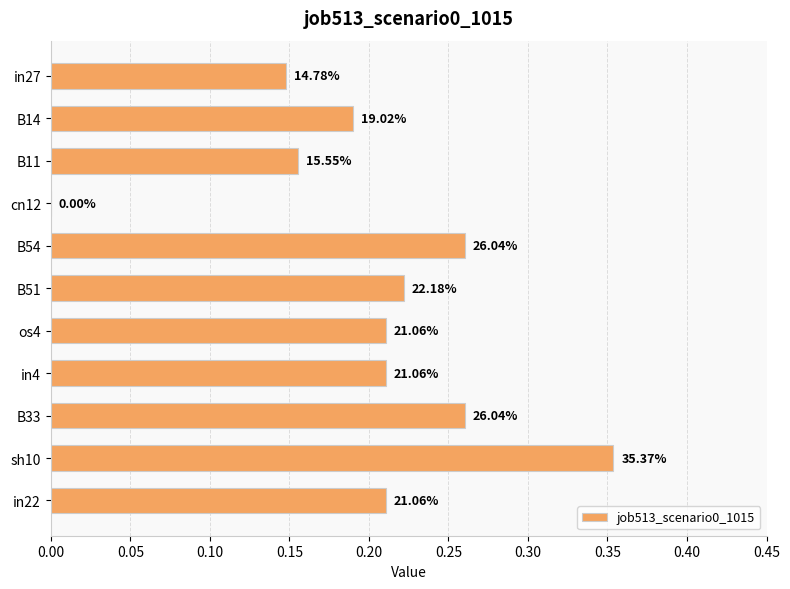

What is the sum of all values?

2.2